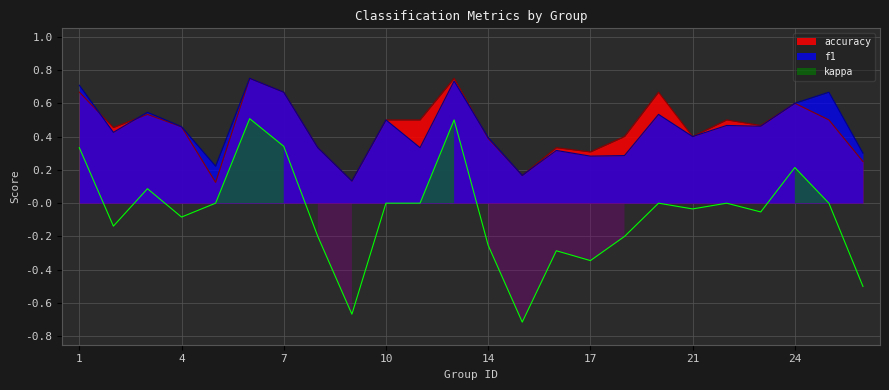

Is it true that f1 equals 0.3 at 8?

True